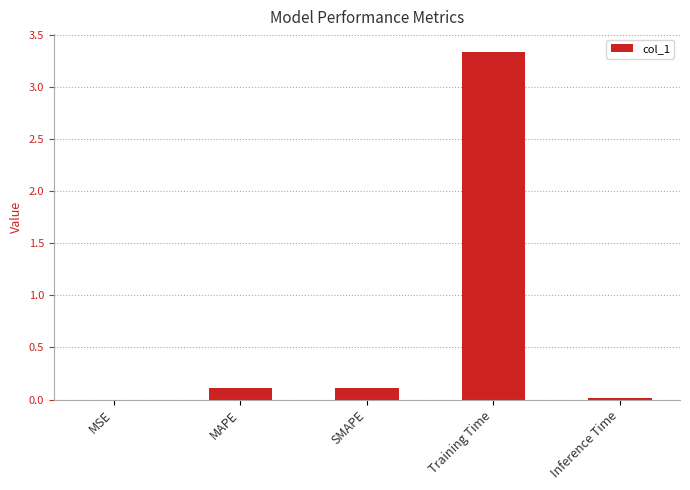

Which category has the highest value across all series?

Training Time